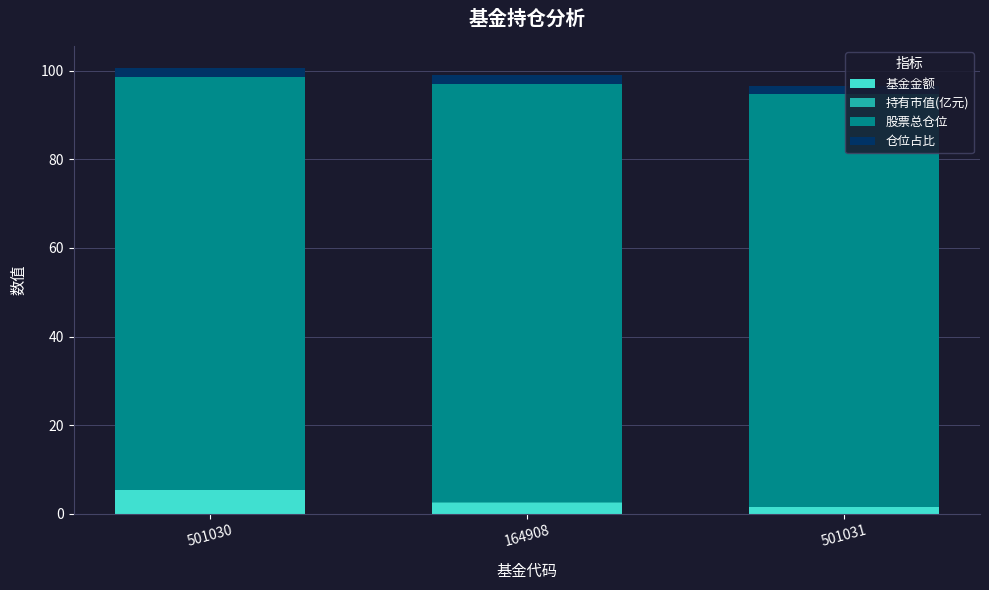

The 基金金额 series shows 5.4 at 501030. True or false?

True